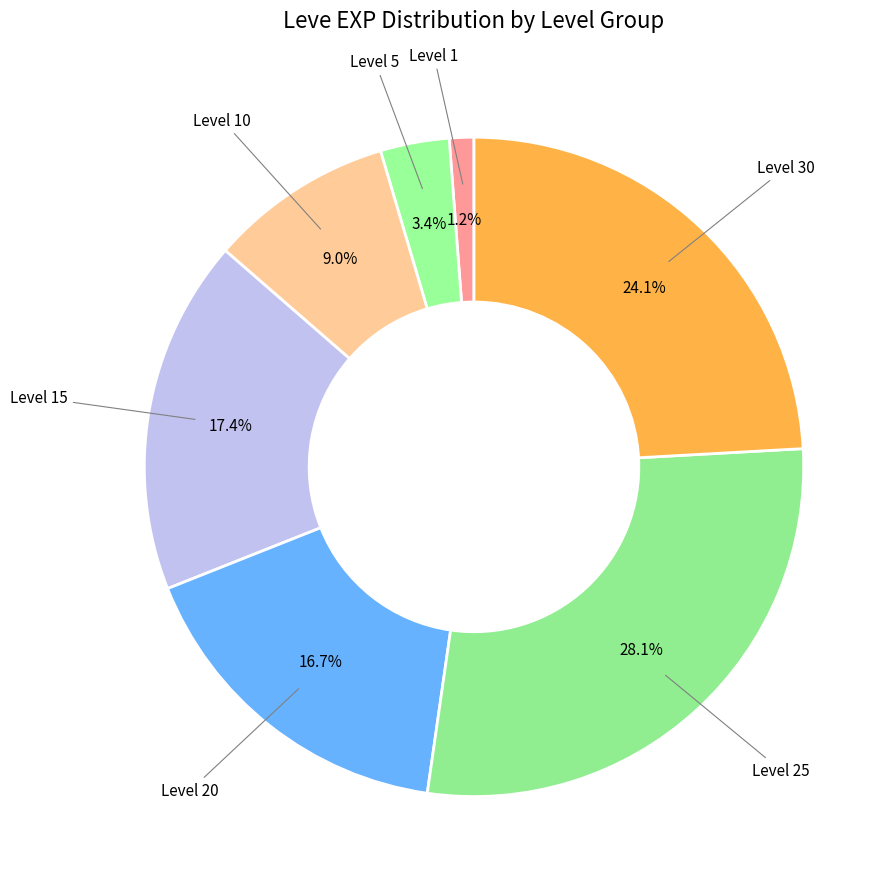

Rank the categories by value from lowest to highest.

Level 1, Level 5, Level 10, Level 20, Level 15, Level 30, Level 25